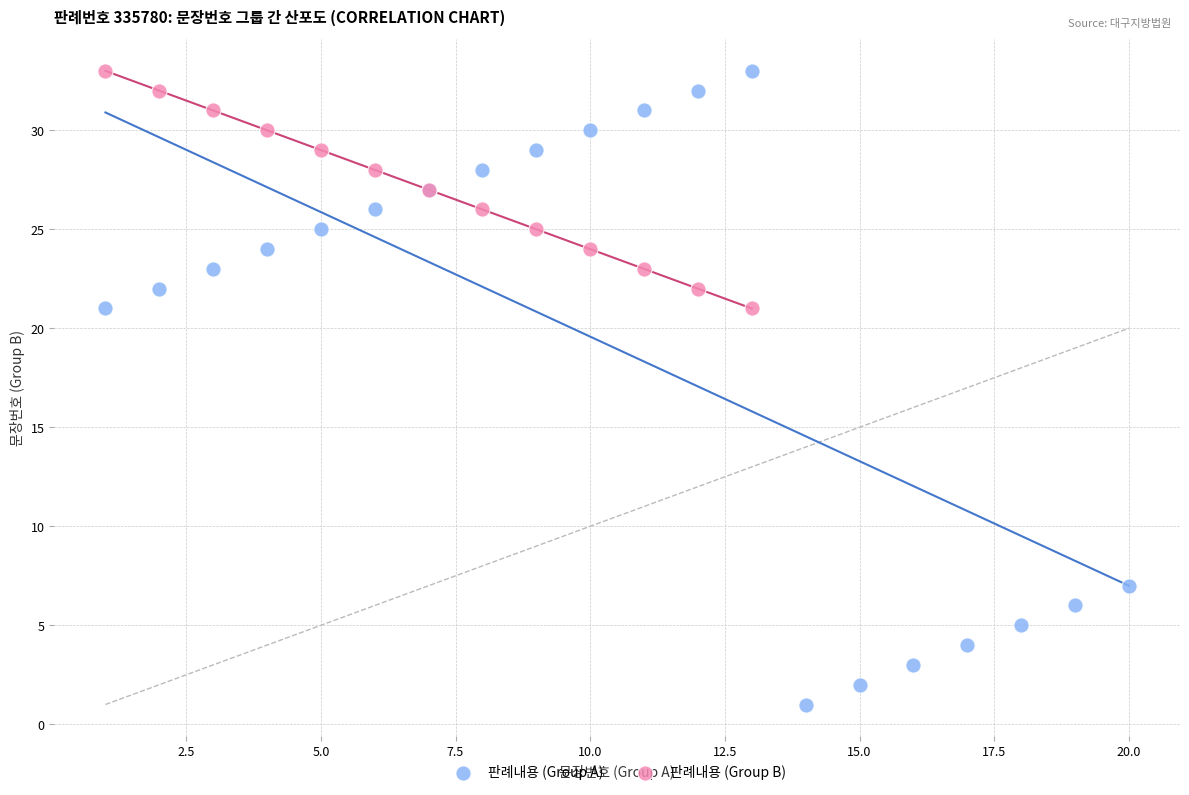

Which series has the largest Y range (max minus min)?

판례내용 (Group A)